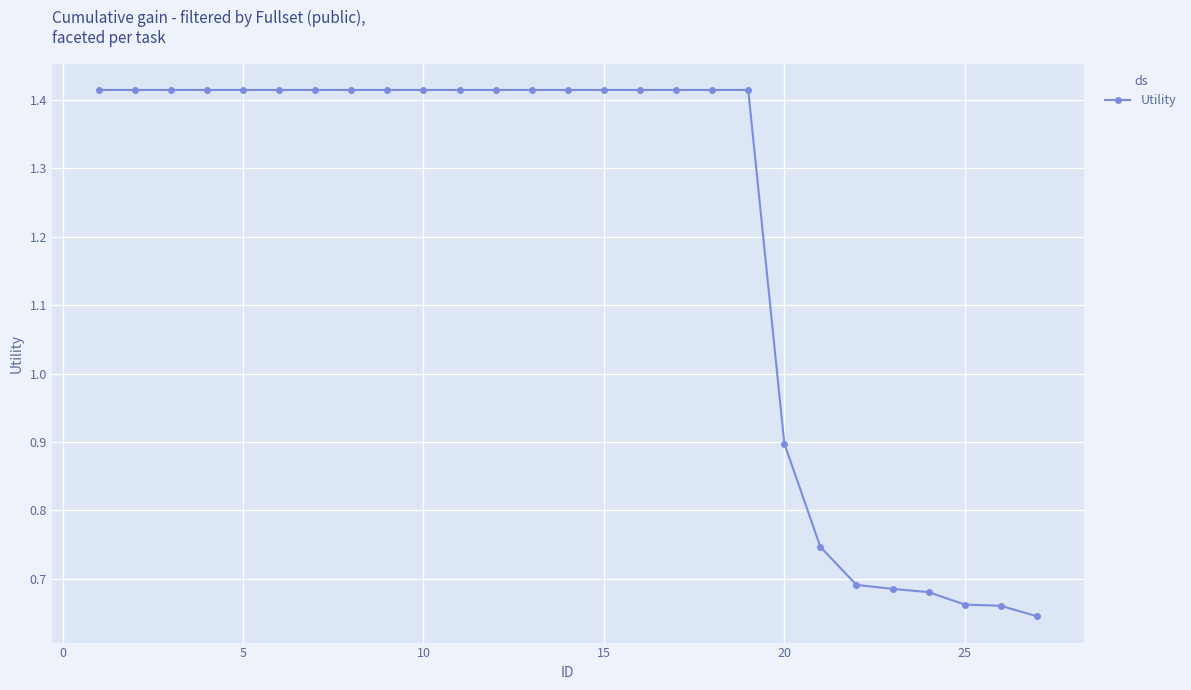

How many values exceed 1?

19